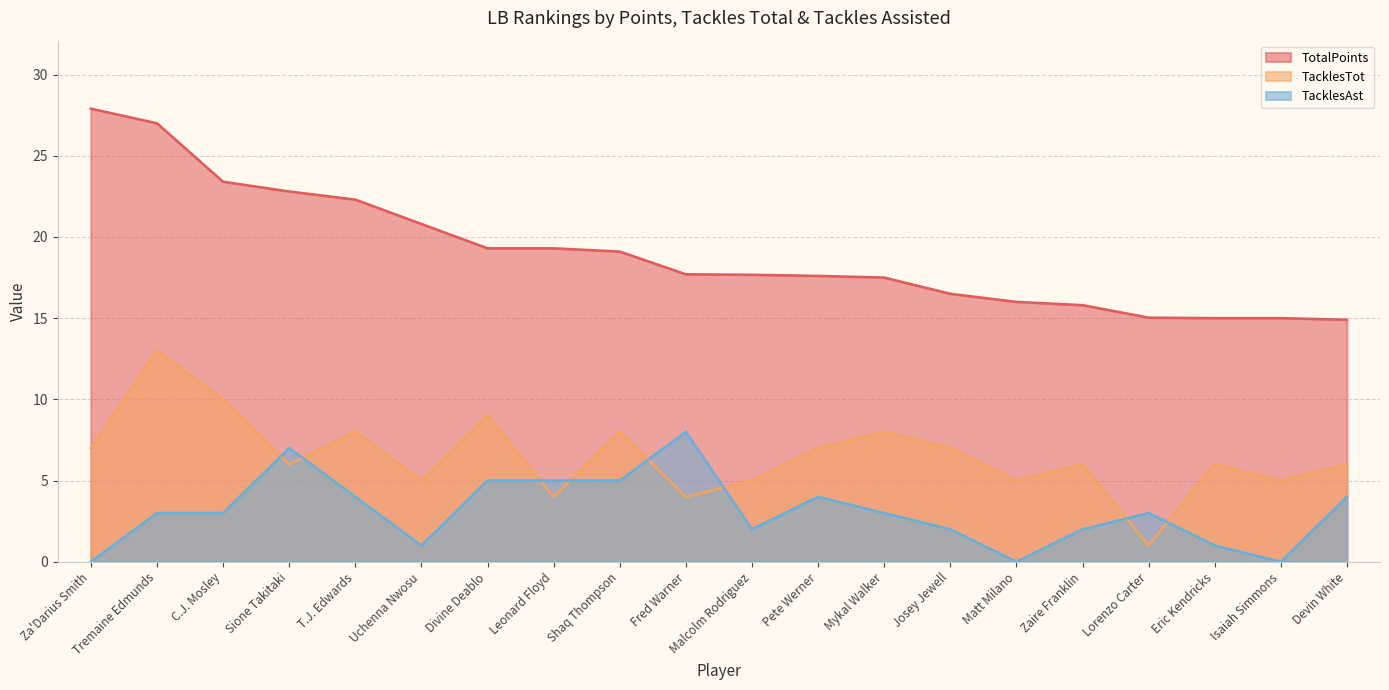

The TacklesAst series shows 0.0 at Matt Milano. True or false?

True